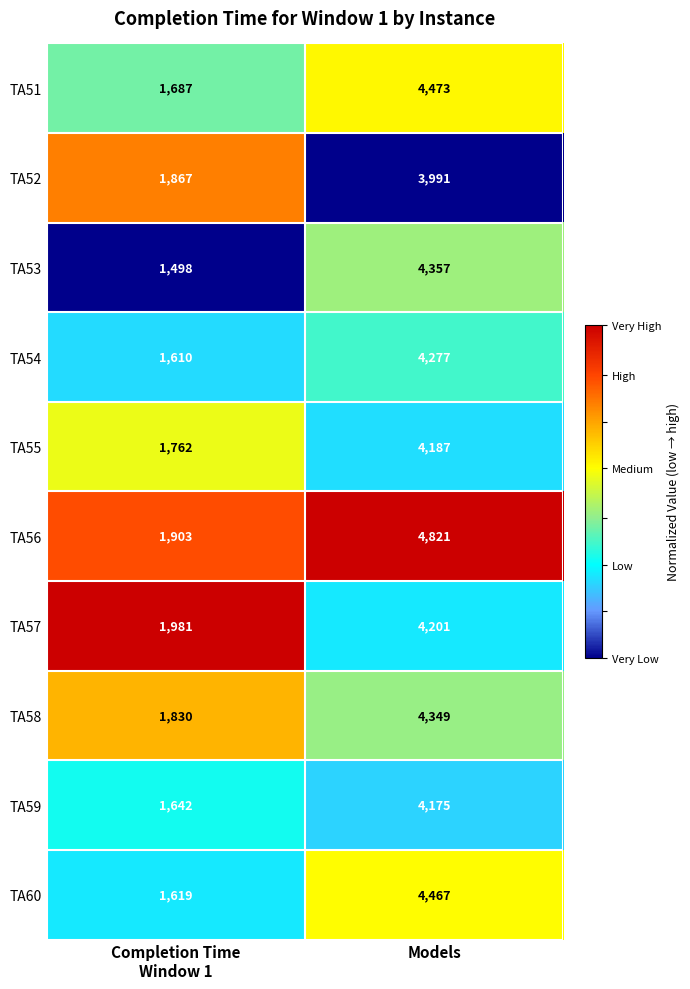

What is the total value across all series at Completion Time
Window 1?

17399